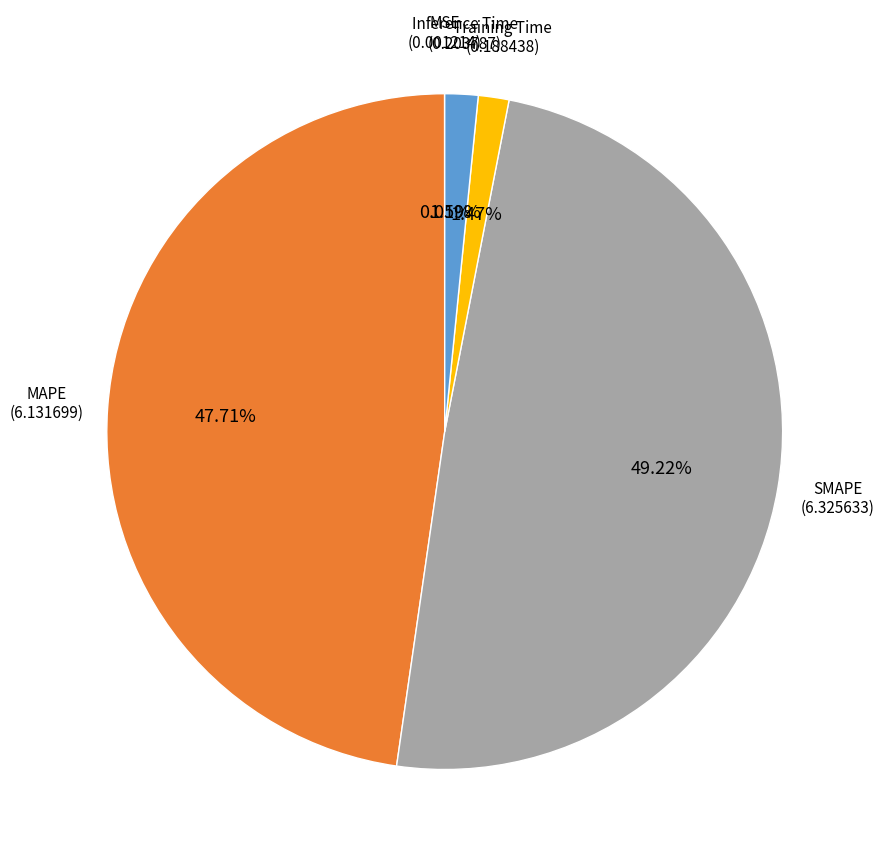

What is the largest slice in the pie chart?

SMAPE